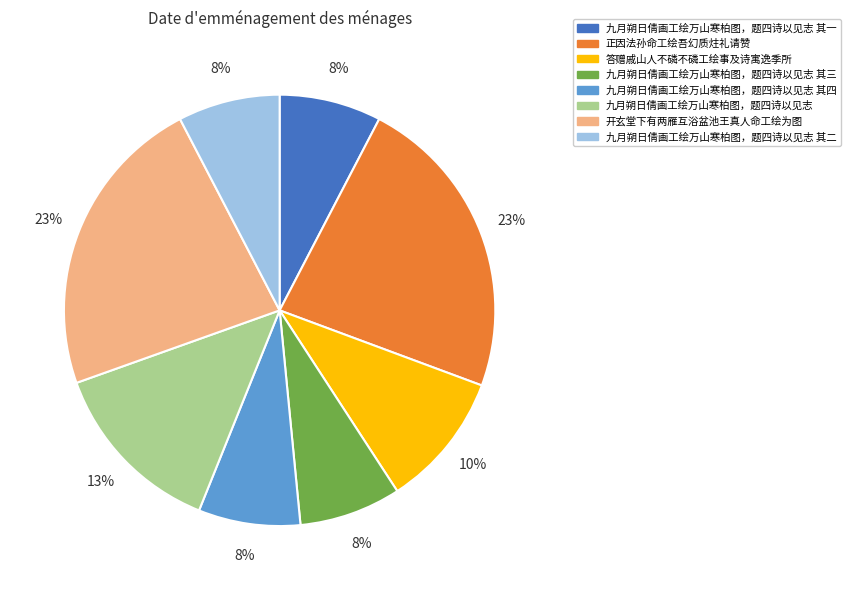

The 九月朔日倩画工绘万山寒柏图，题四诗以见志 slice represents 22% of the pie. True or false?

False